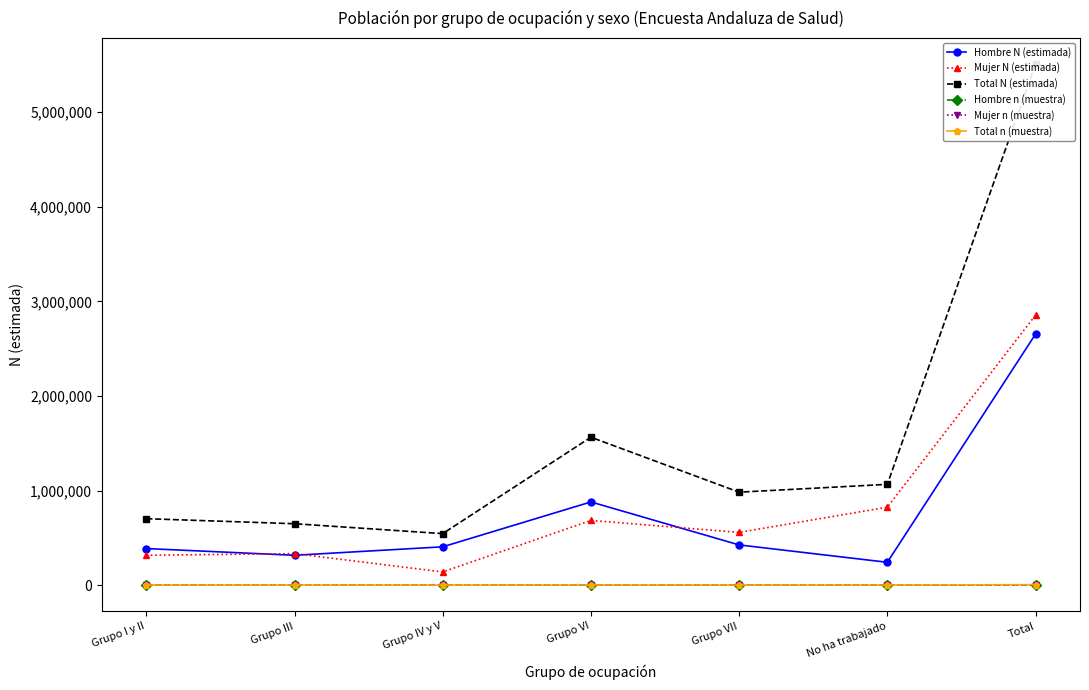

Rank the categories by Mujer N (estimada) value from highest to lowest.

Total, No ha trabajado, Grupo VI, Grupo VII, Grupo III, Grupo I y II, Grupo IV y V